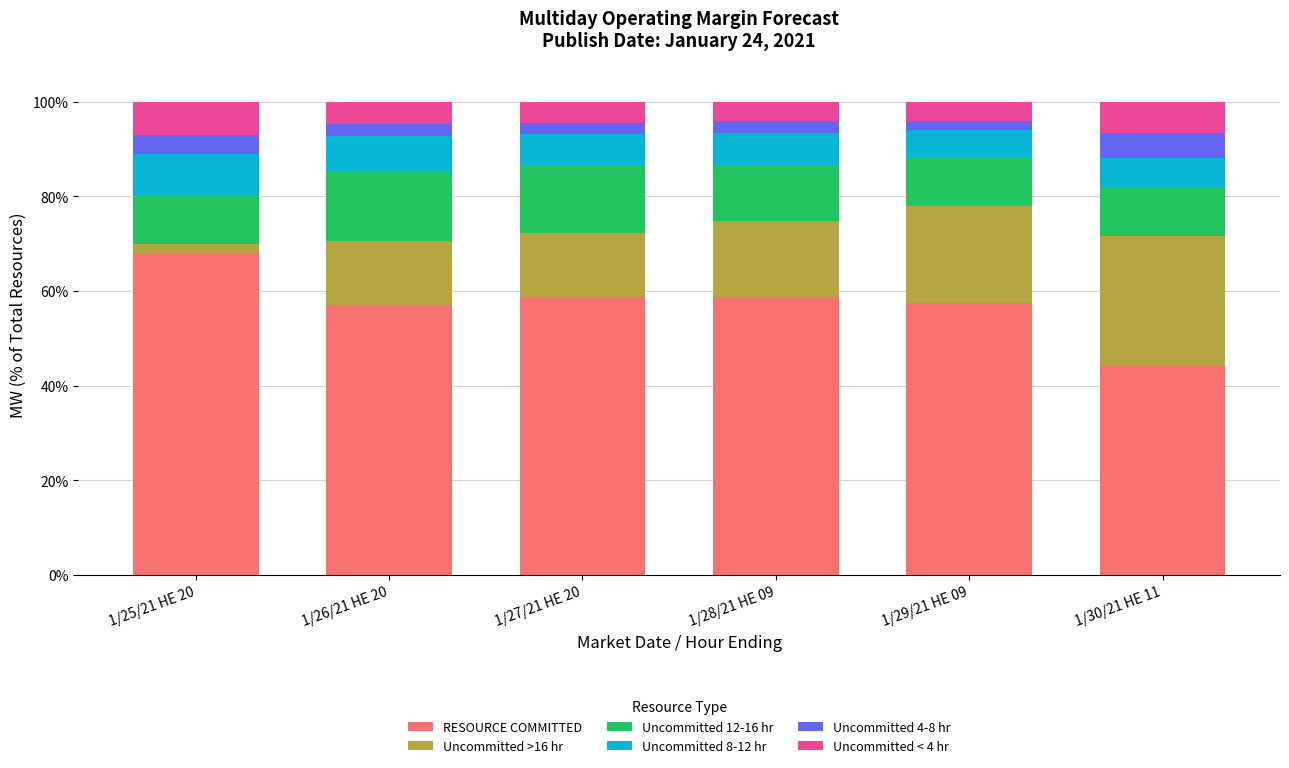

What is the lowest value of the RESOURCE COMMITTED series?

44.1